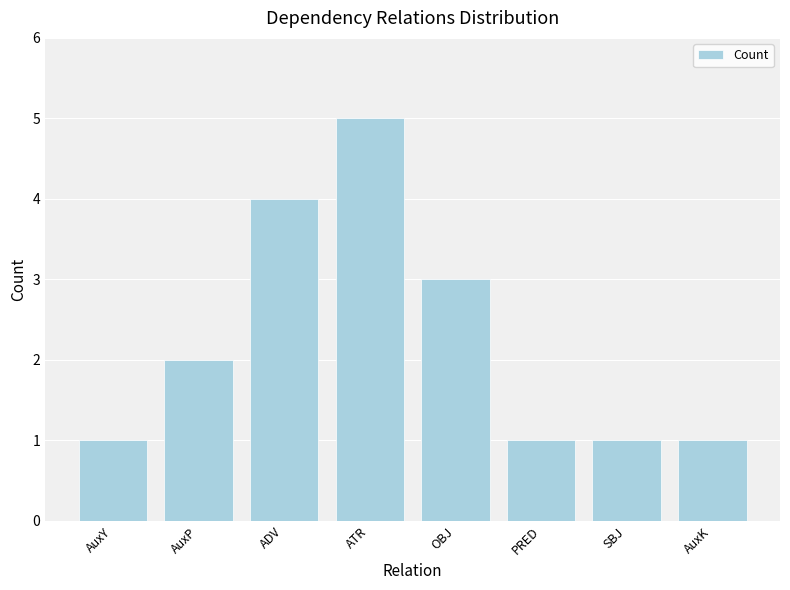

What is the sum of all values?

18